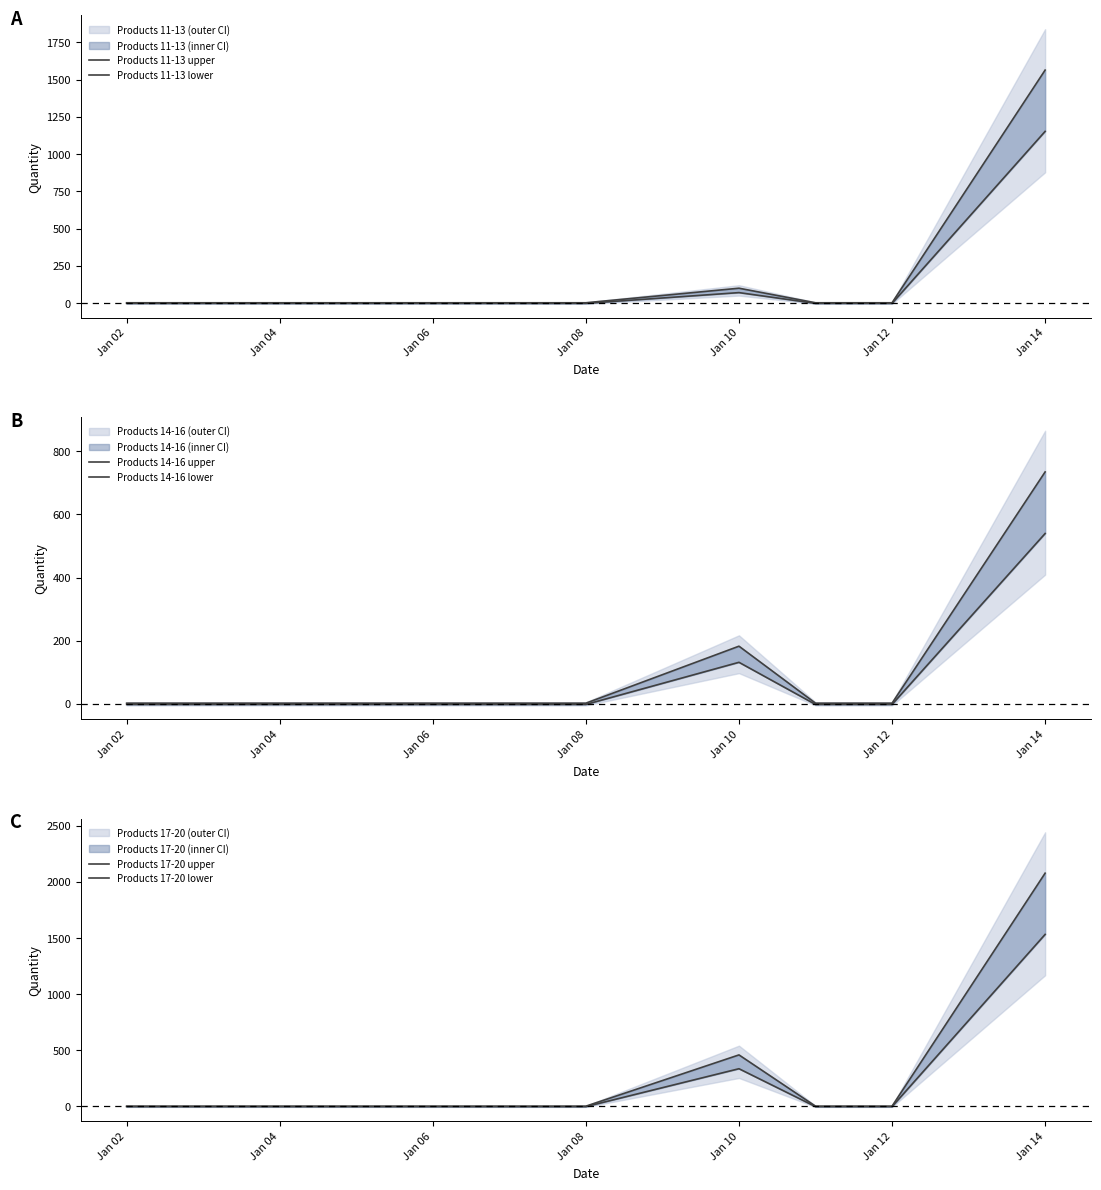

At how many categories does at least one series exceed 1889?

1